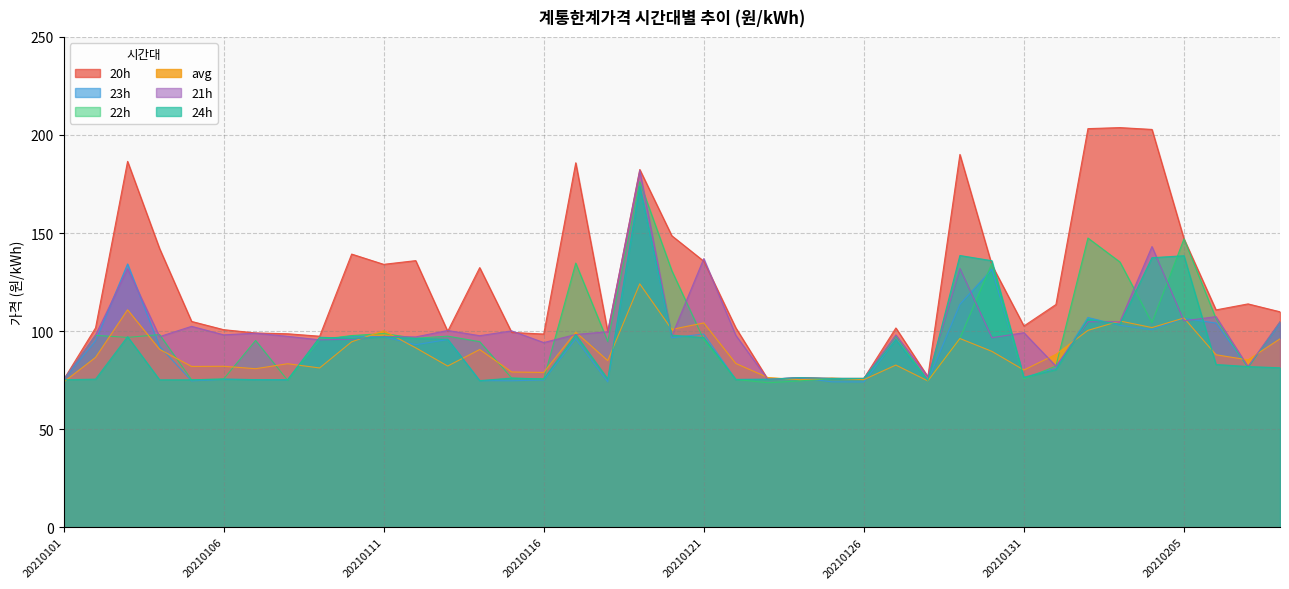

At which category is the sum across all series the highest?

20210119